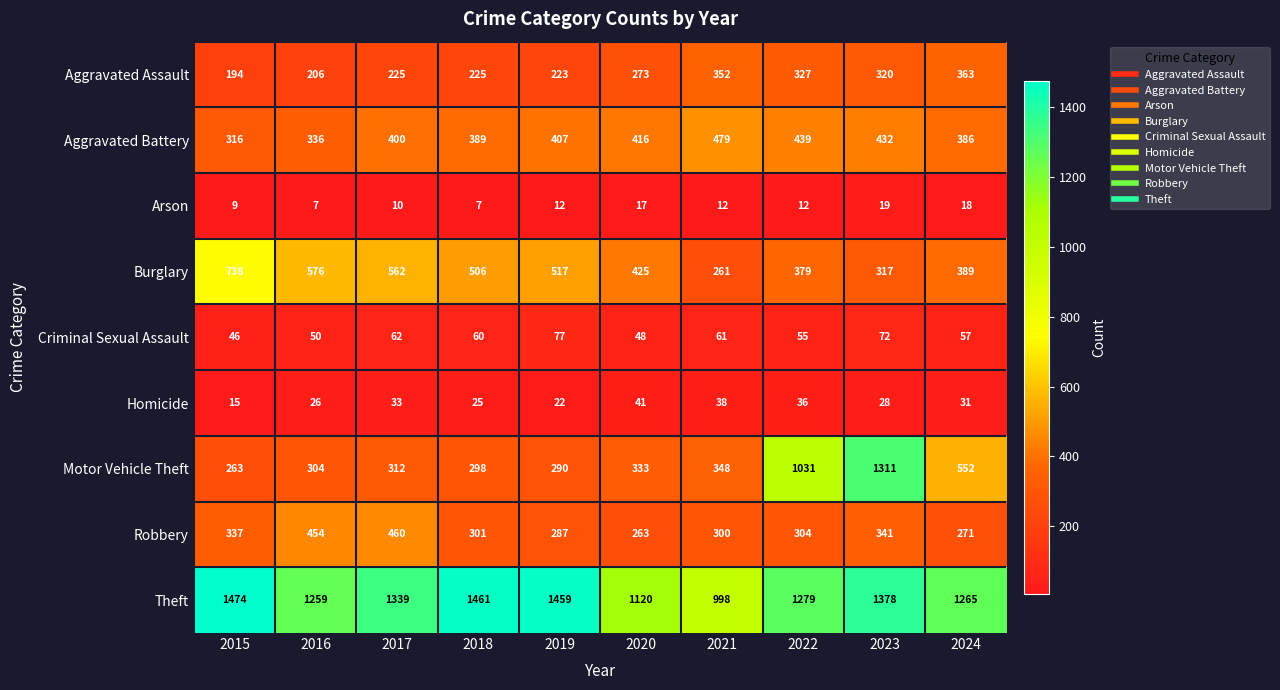

What value does the Aggravated Battery series have at 2024?

386